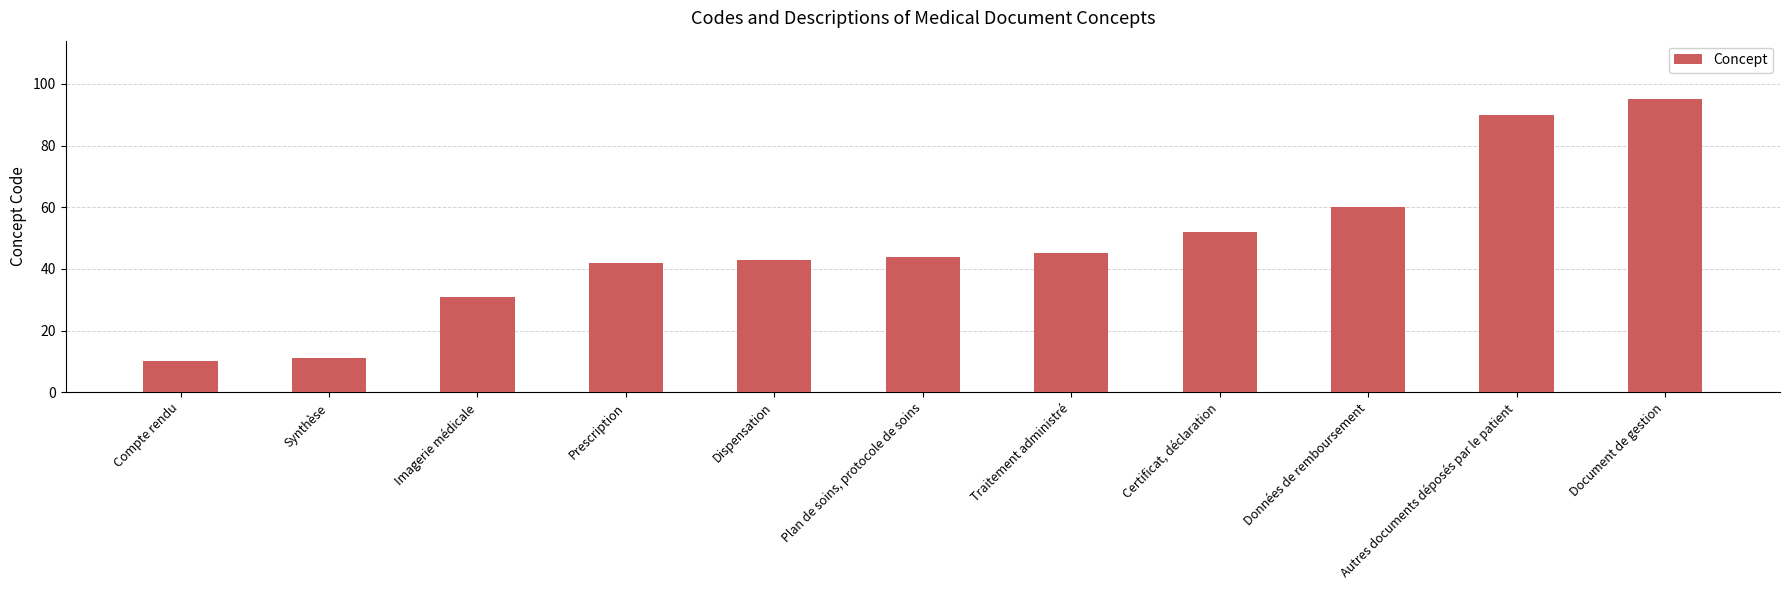

Are the bars horizontal?

No